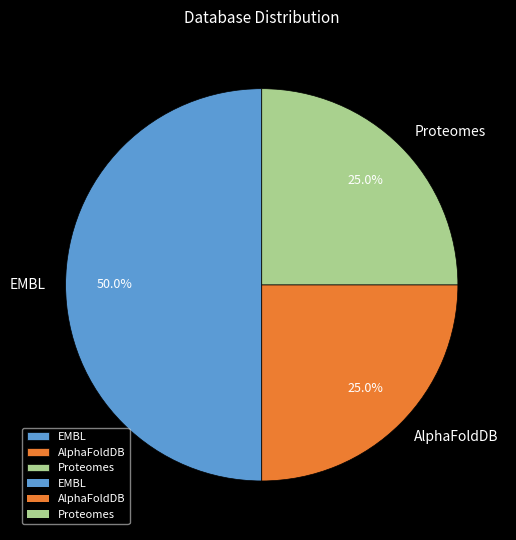

Which slice is the largest?

EMBL